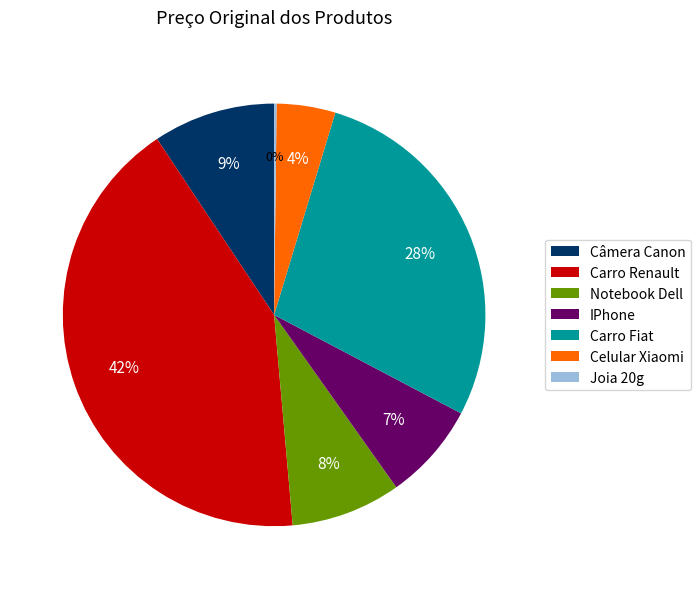

To the nearest percent, what is the difference between the Carro Fiat and IPhone slice percentages?

21%